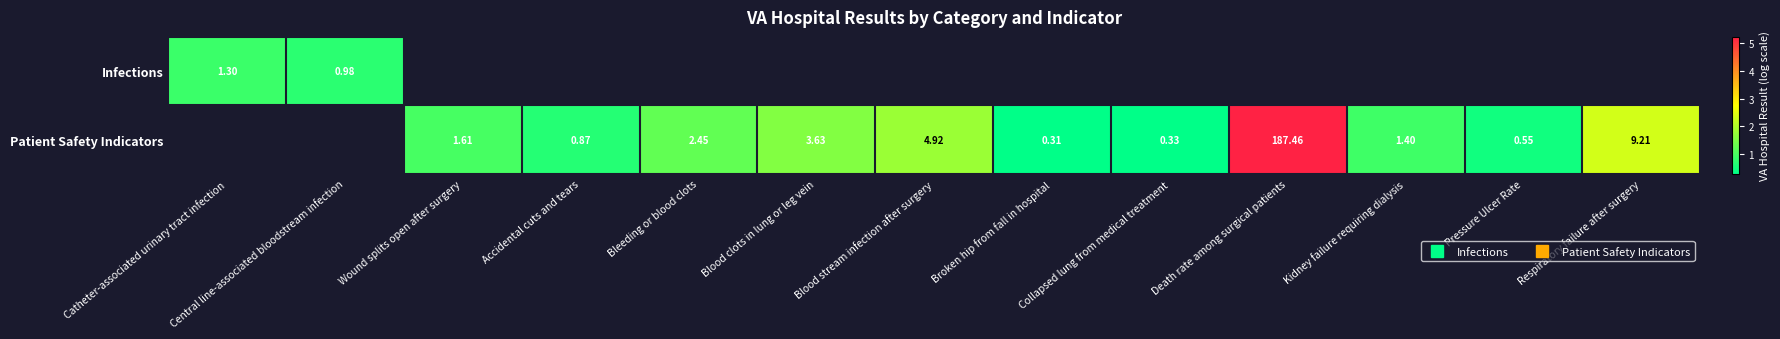

What is the smallest value displayed?

0.3